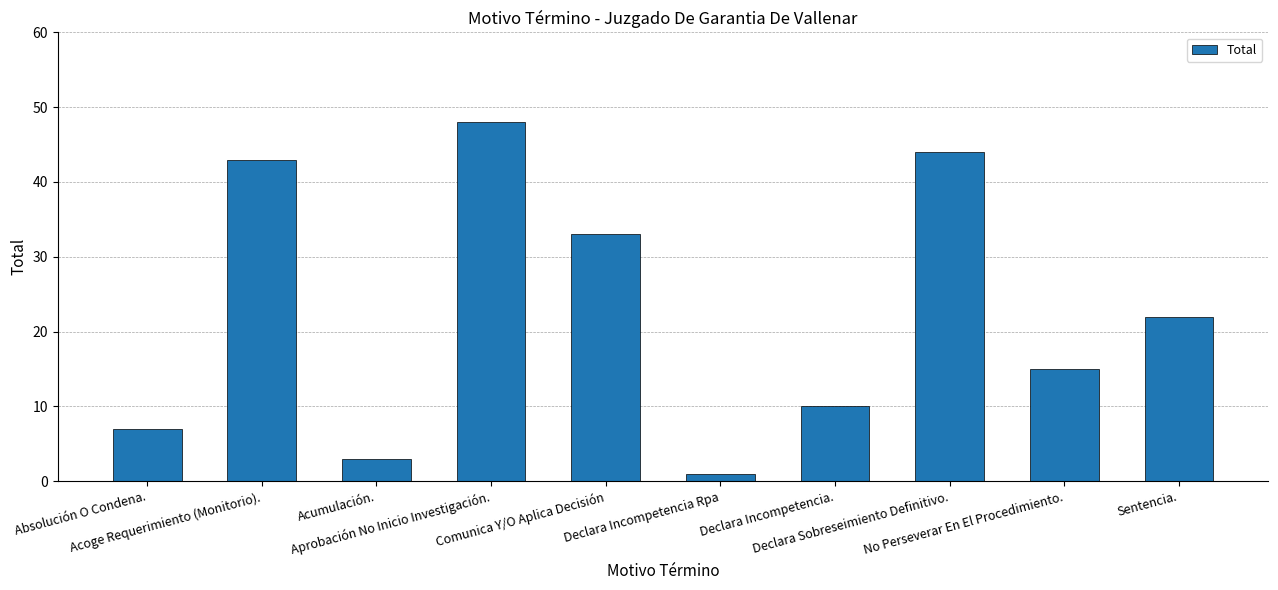

Where is the data nearest to the value 24?

Sentencia.